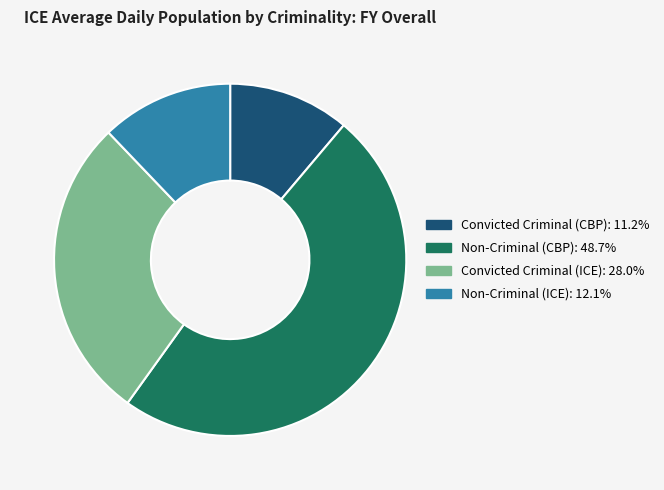

What is the smallest slice in the pie chart?

Convicted Criminal (CBP)